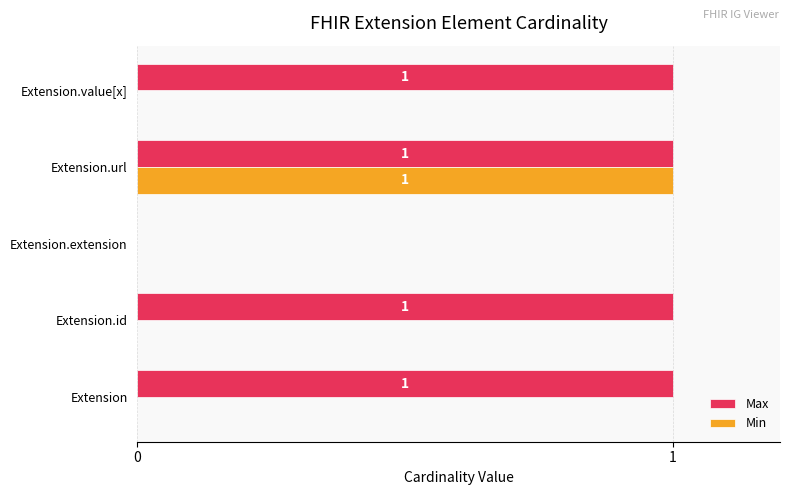

Is it true that Min equals 0 at Extension?

True